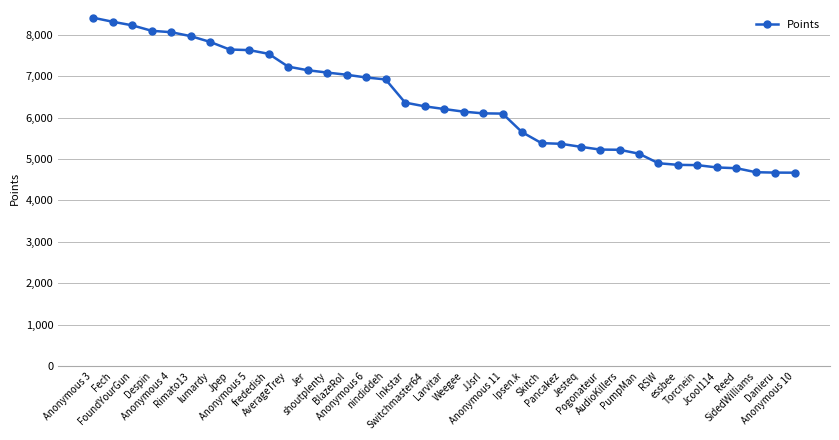

What is the value of the 13th point from the left?

7086